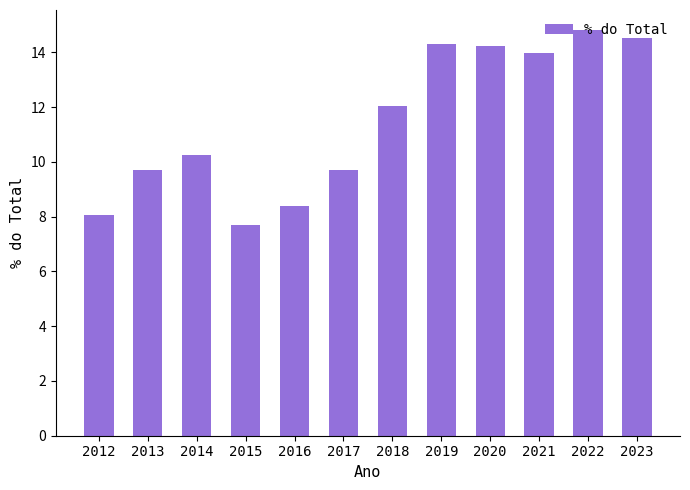

At which category does the chart reach its peak across all series?

2022